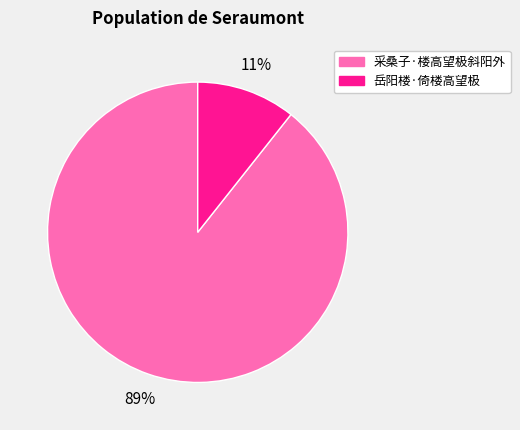

Is there any slice that represents more than half of the pie?

Yes